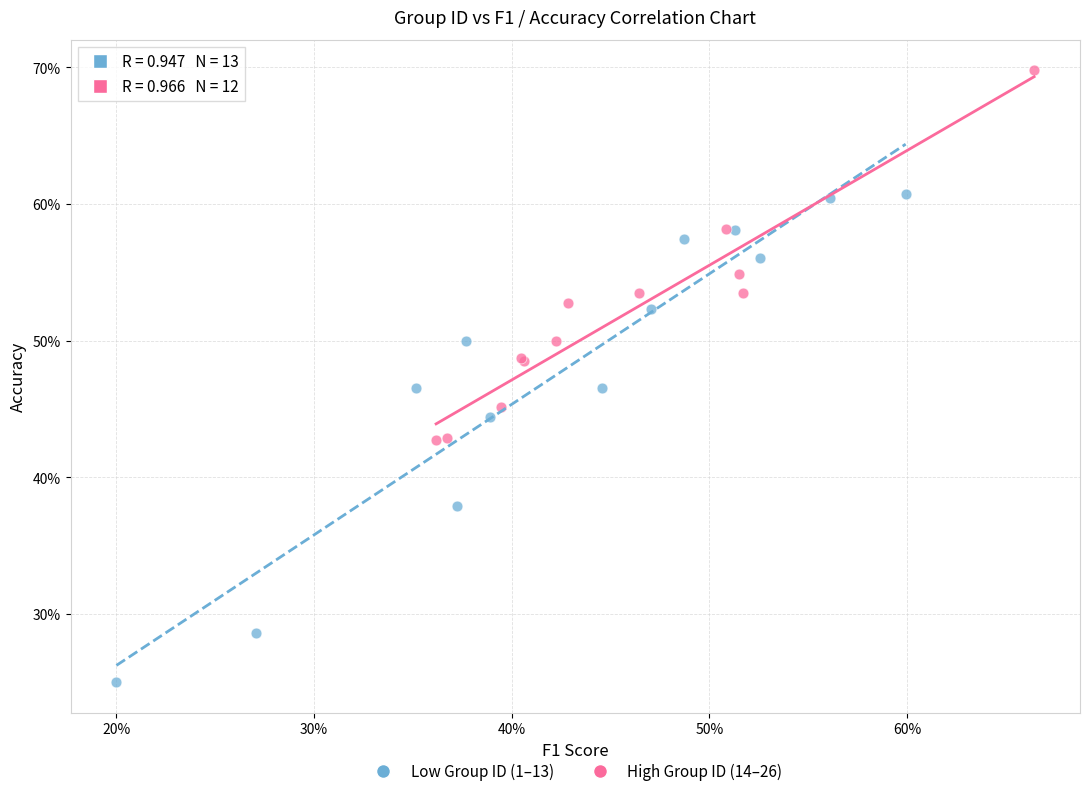

Which series reaches the minimum Y coordinate?

Low Group ID (1–13)